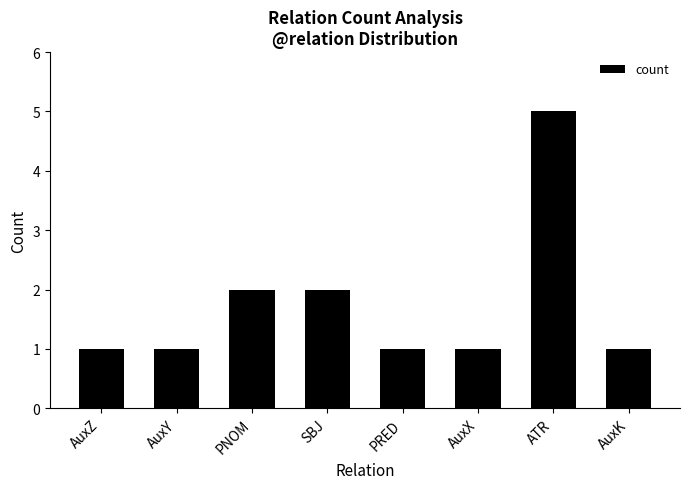

What is the change in value from PRED to ATR?

+4